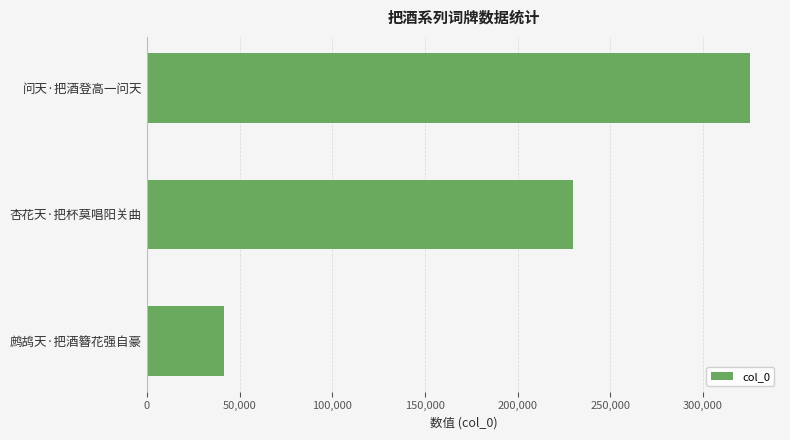

How many distinct data groups are displayed?

1